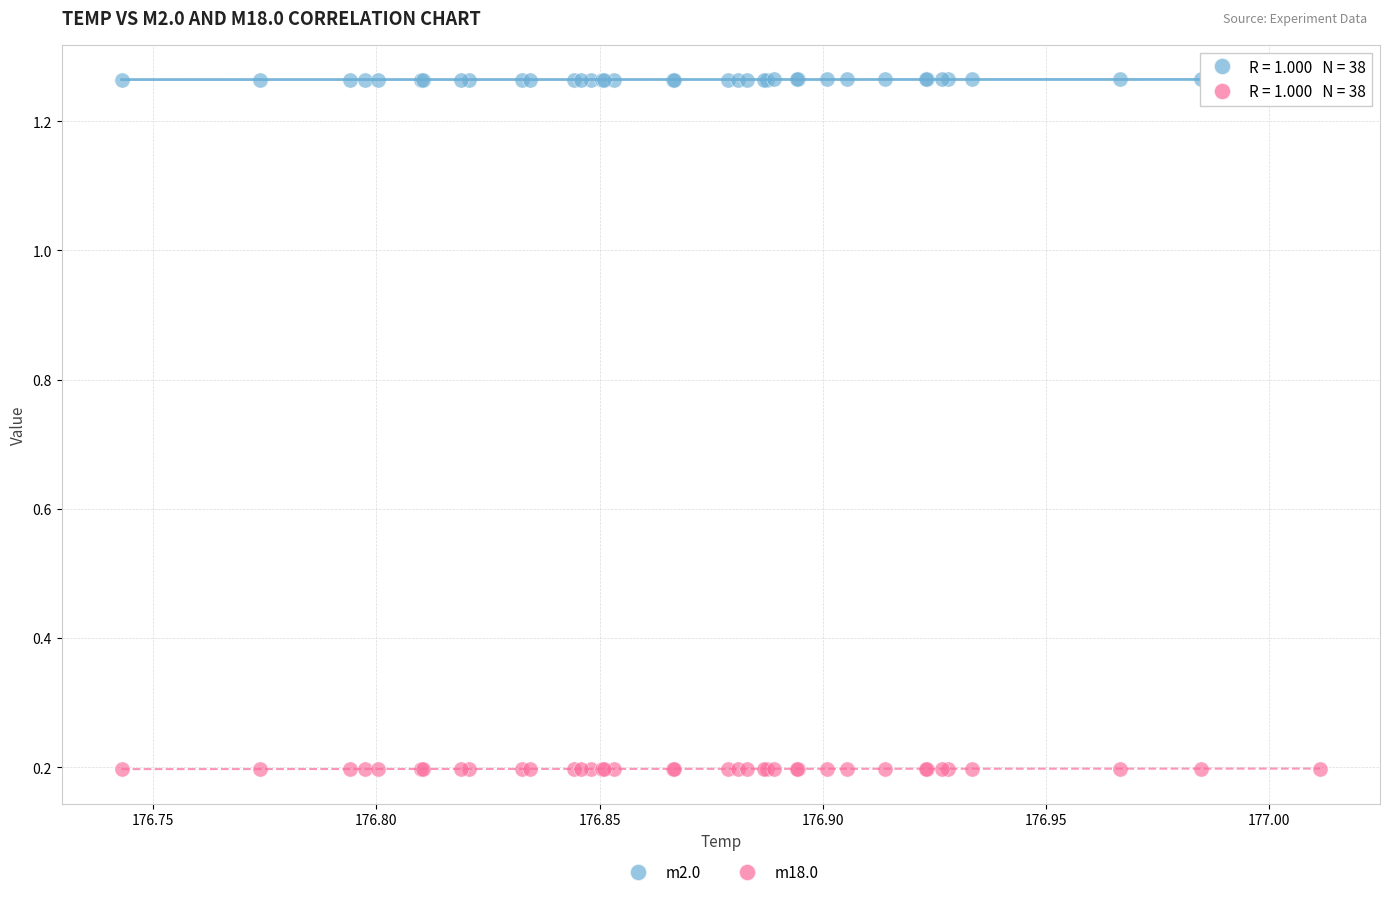

Which series contains the lowest Y value?

m18.0